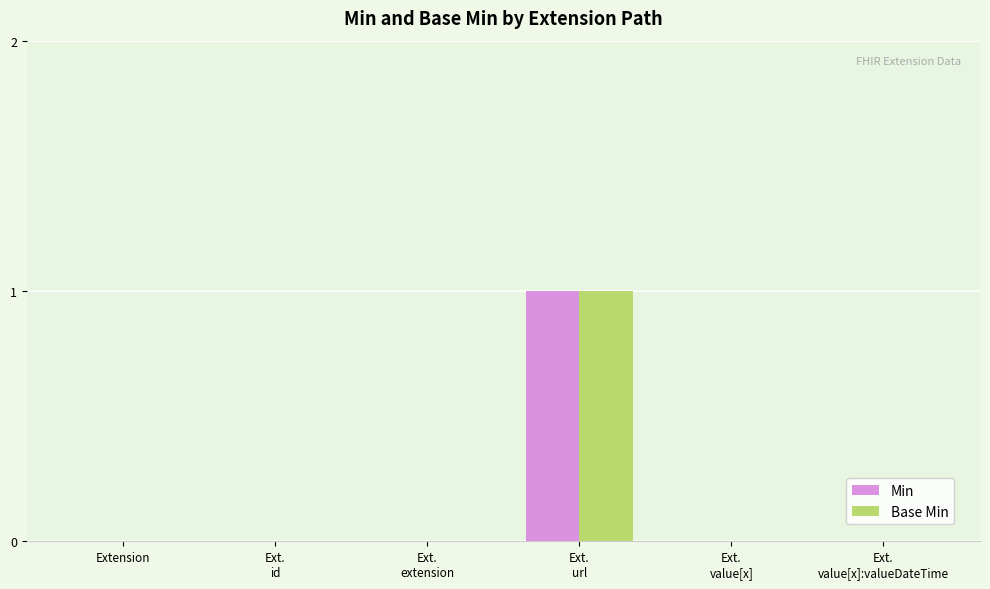

How many distinct data groups are displayed?

2